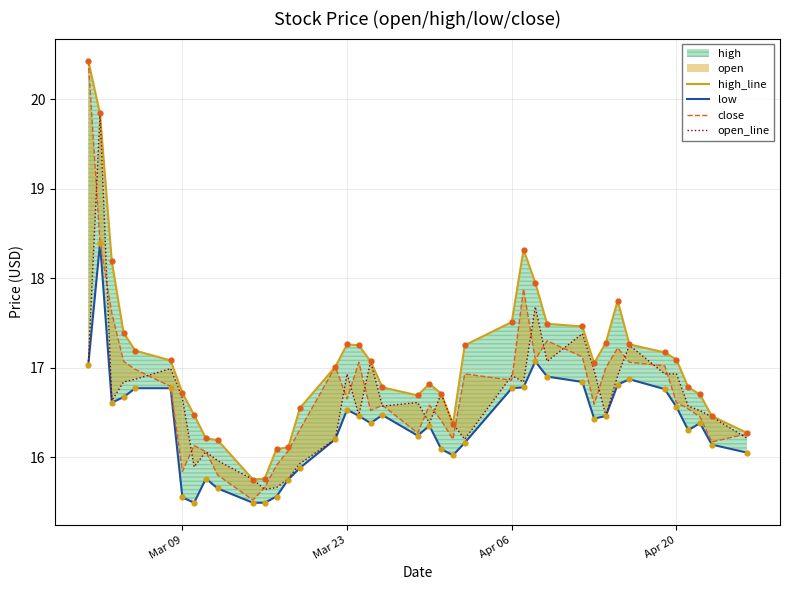

Which series has the largest total across all categories?

high_line